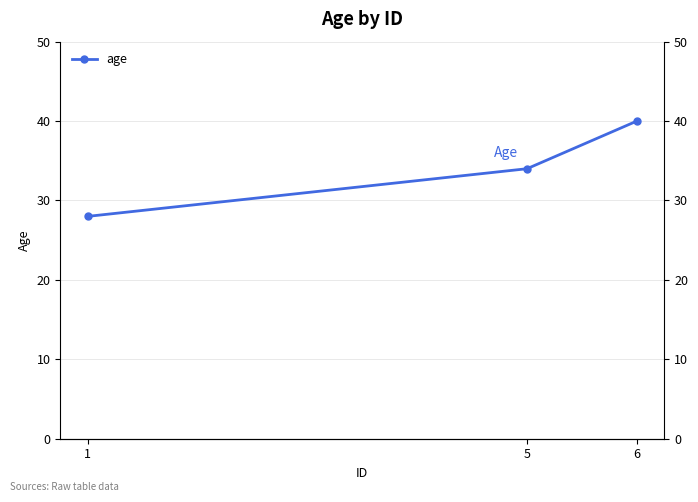

Rank the categories by value from highest to lowest.

6, 5, 1